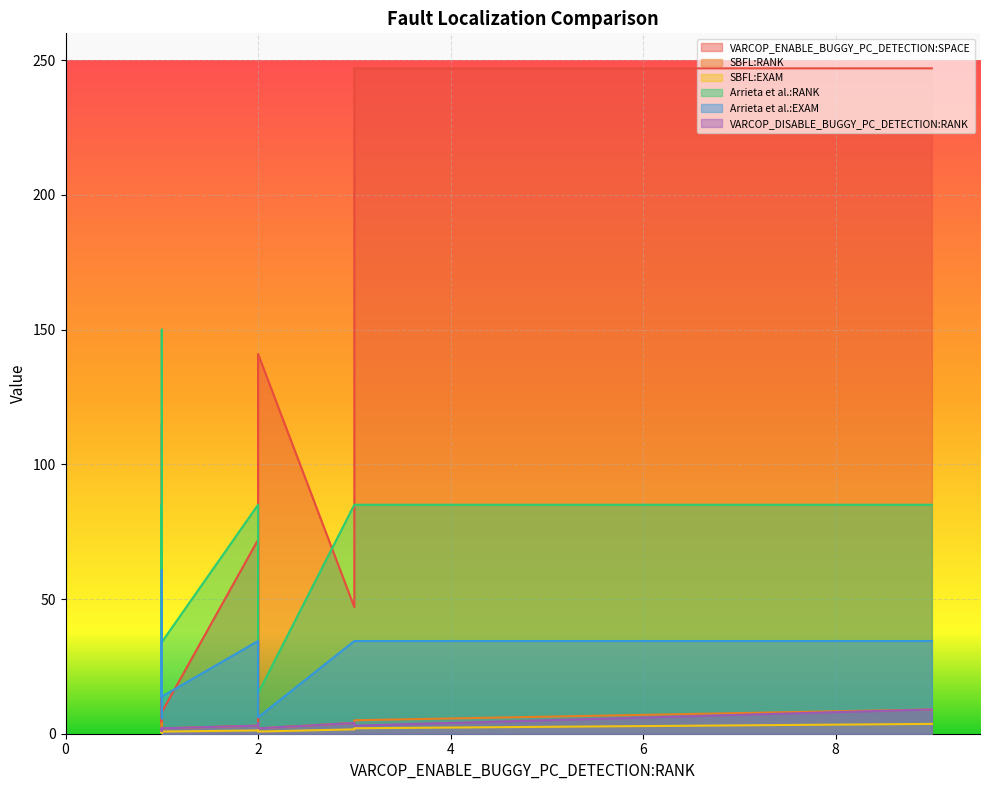

The VARCOP_DISABLE_BUGGY_PC_DETECTION:RANK series shows 3.6 at 17. True or false?

False